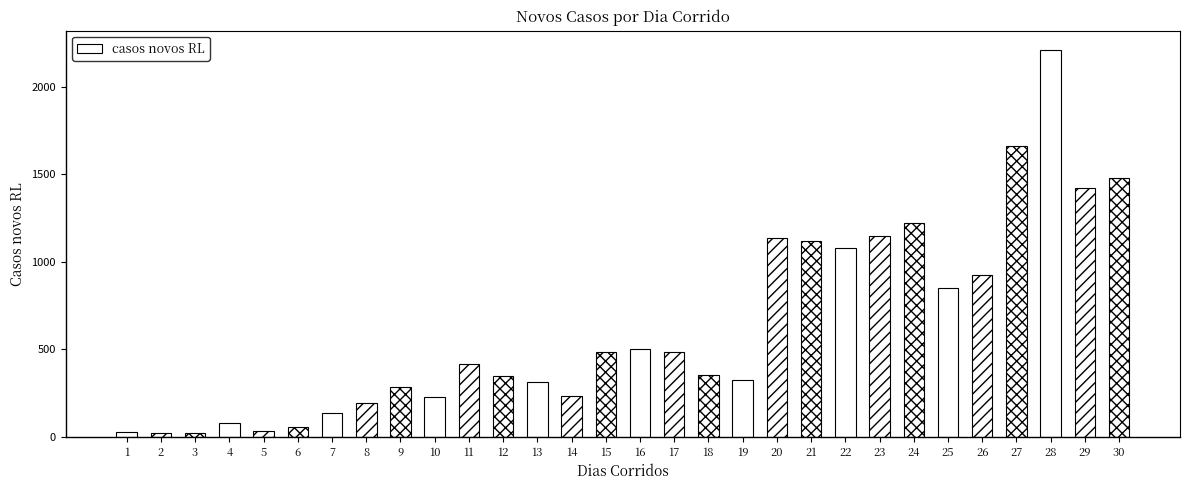

What is the value of the 25th bar from the left?

852